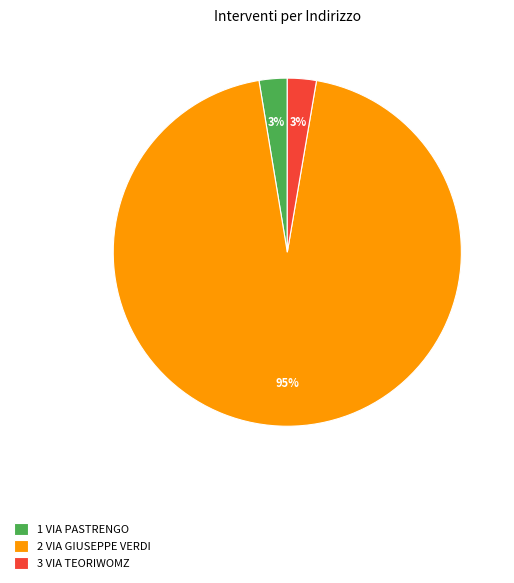

Which slice is the largest?

2 VIA GIUSEPPE VERDI